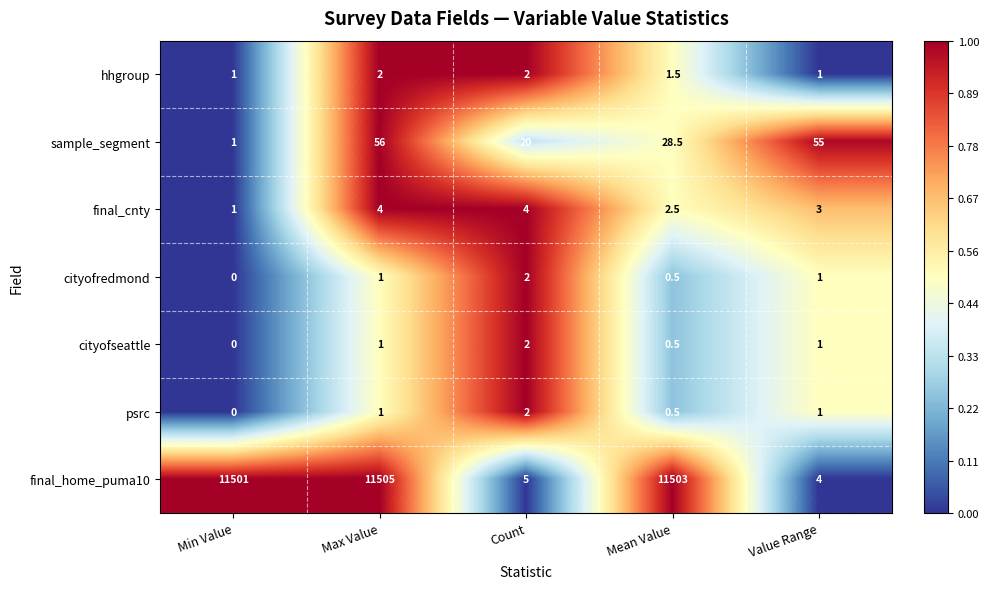

What is the average value of the final_cnty series?

2.9